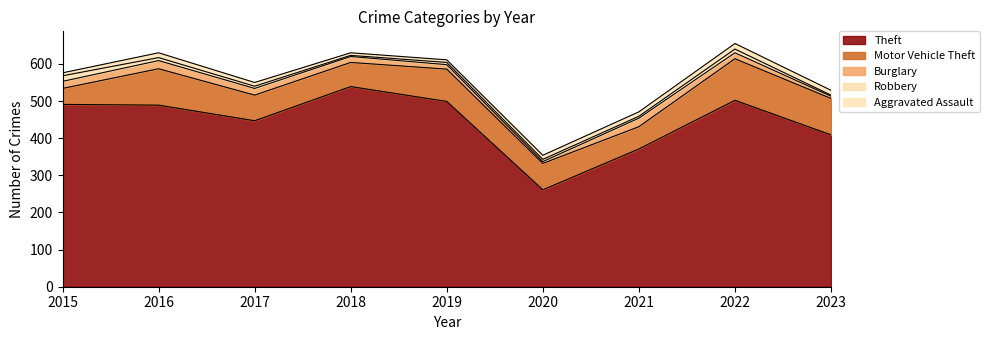

Where is Burglary nearest to the value 14?

2018